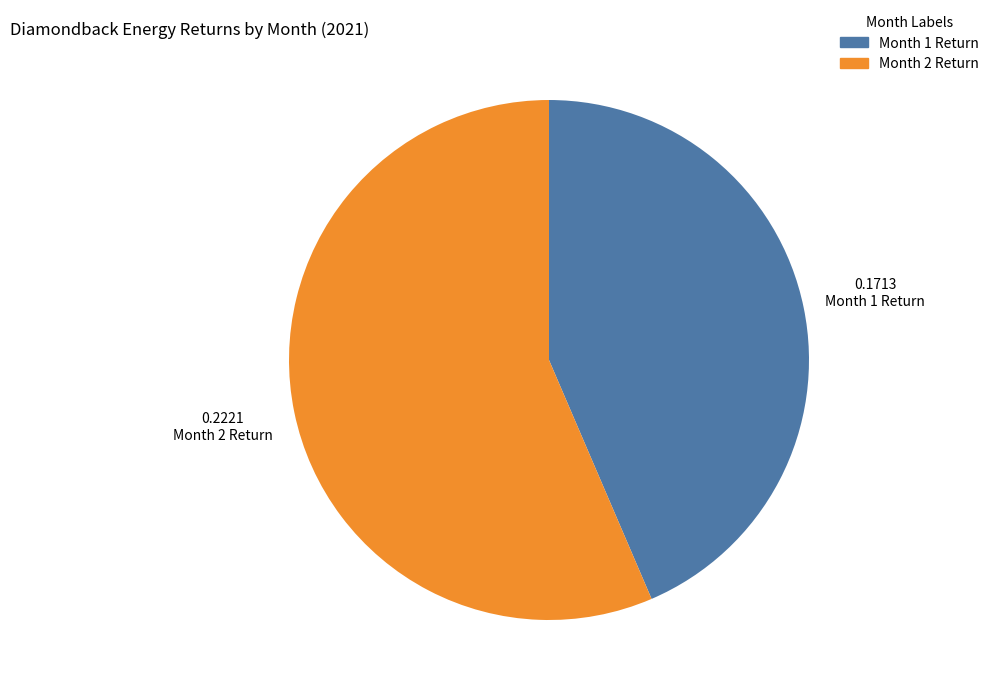

Is there a majority slice in this chart?

Yes